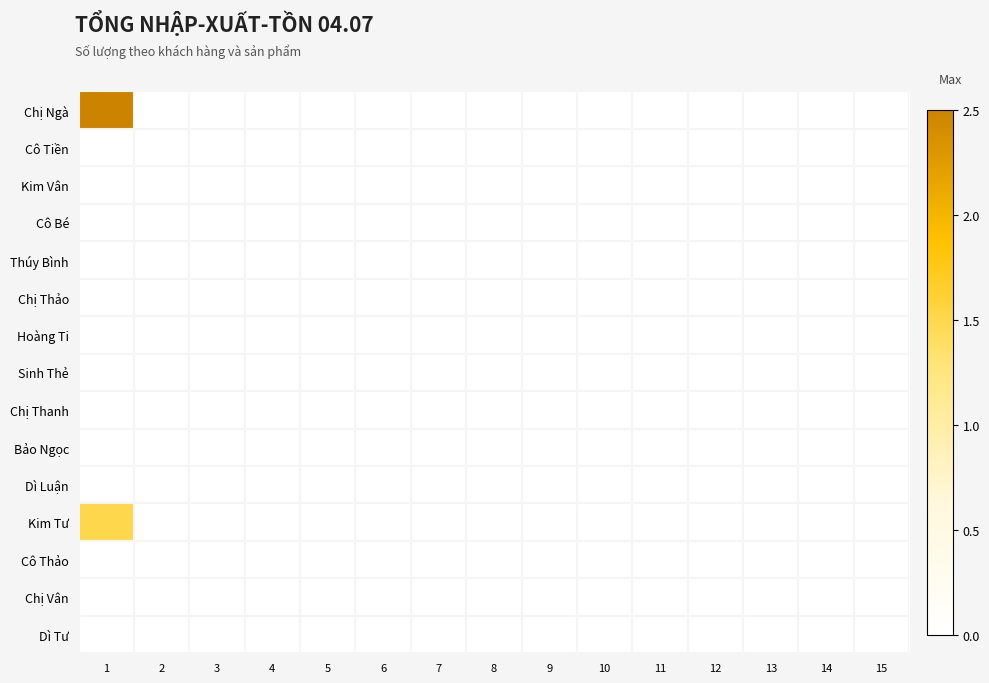

Which label corresponds to the smallest value in the chart?

2